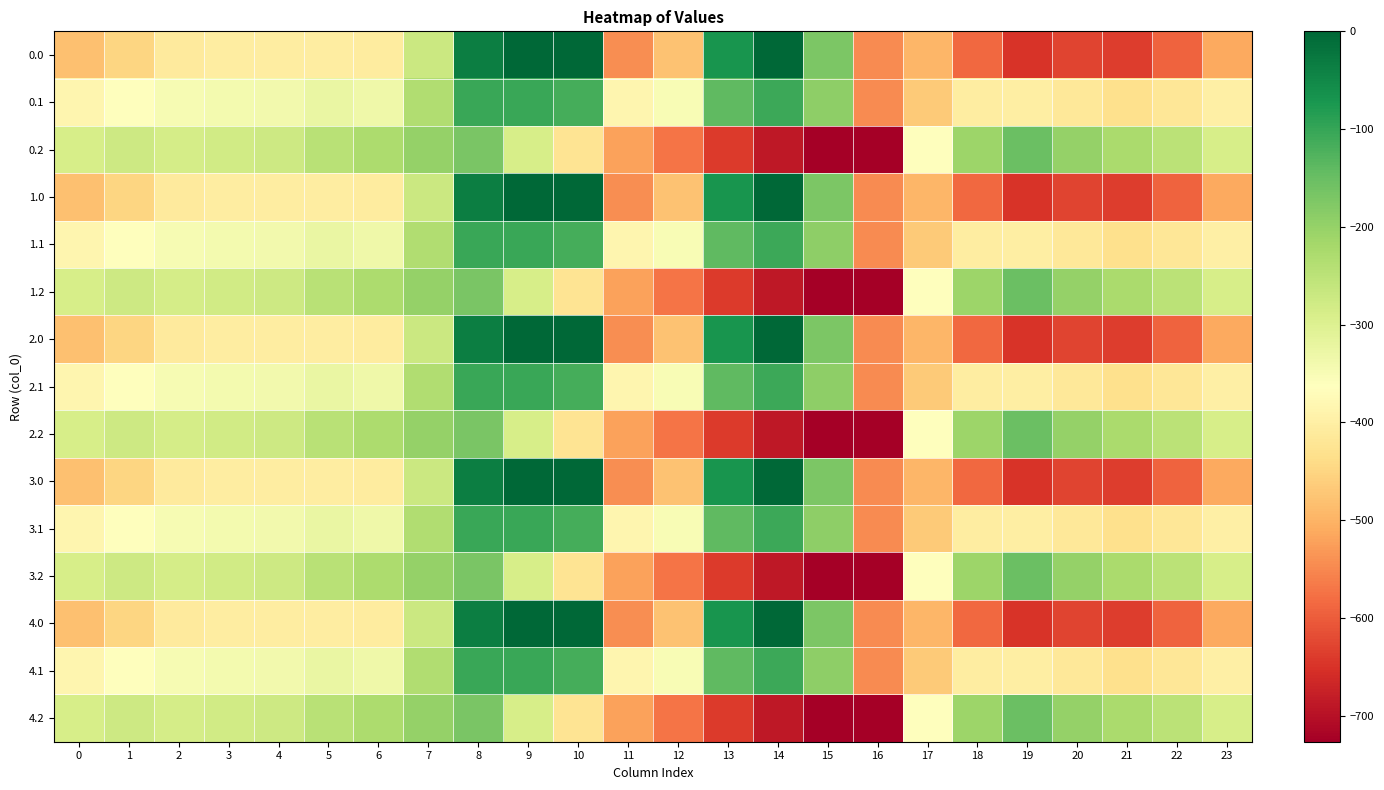

What is the difference between the highest and lowest values at 0?

194.9